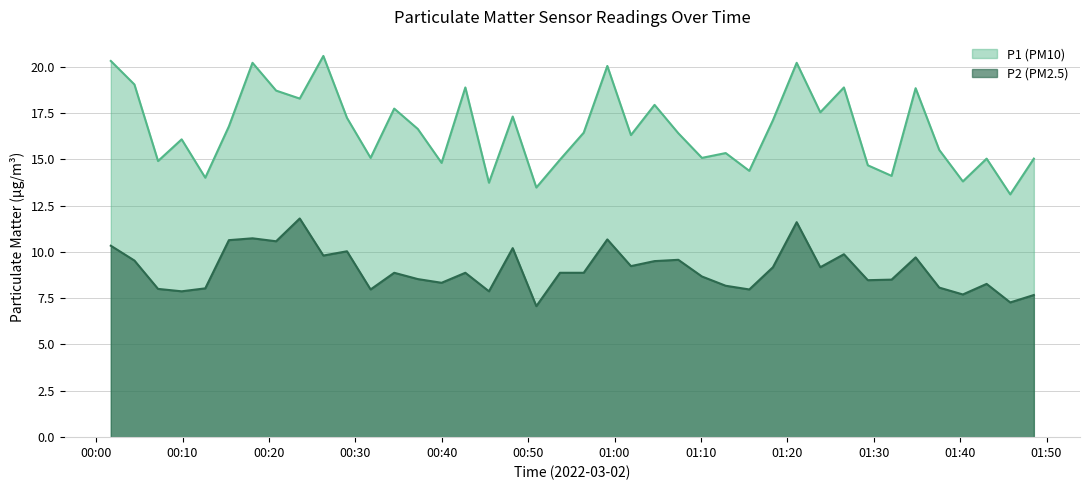

What is the sum of all P1 values?

664.2